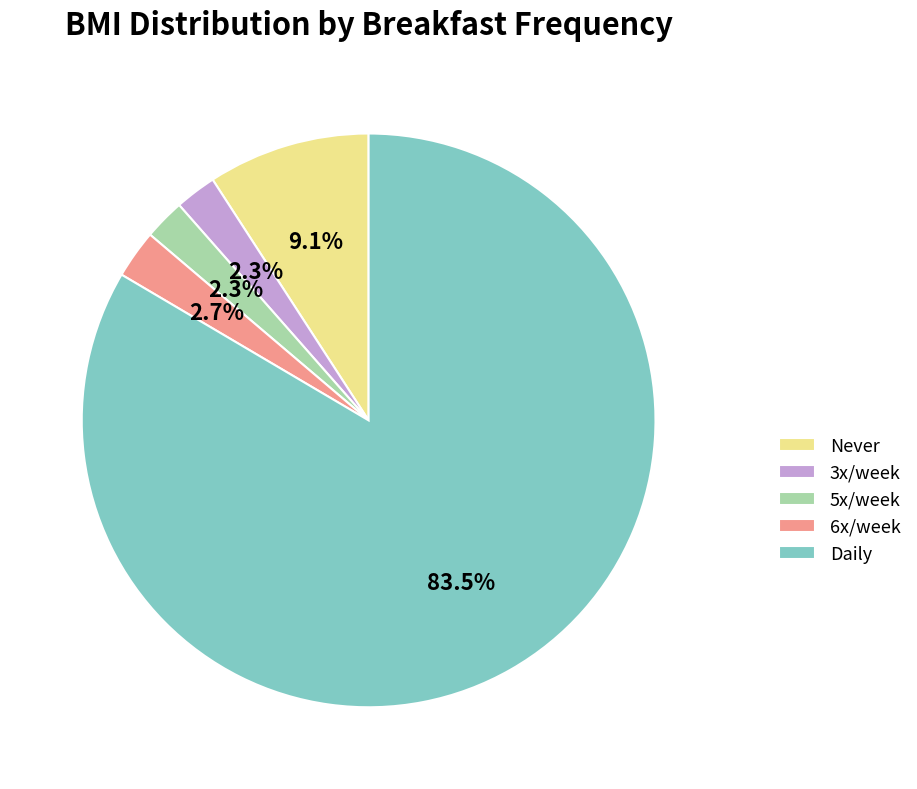

To the nearest percent, what is the average slice percentage?

20%